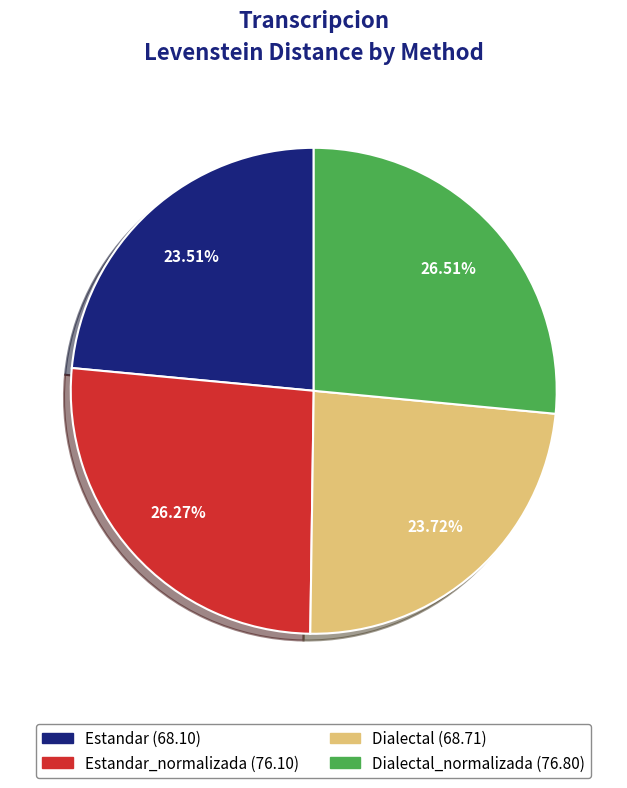

Is there any slice that represents more than half of the pie?

No